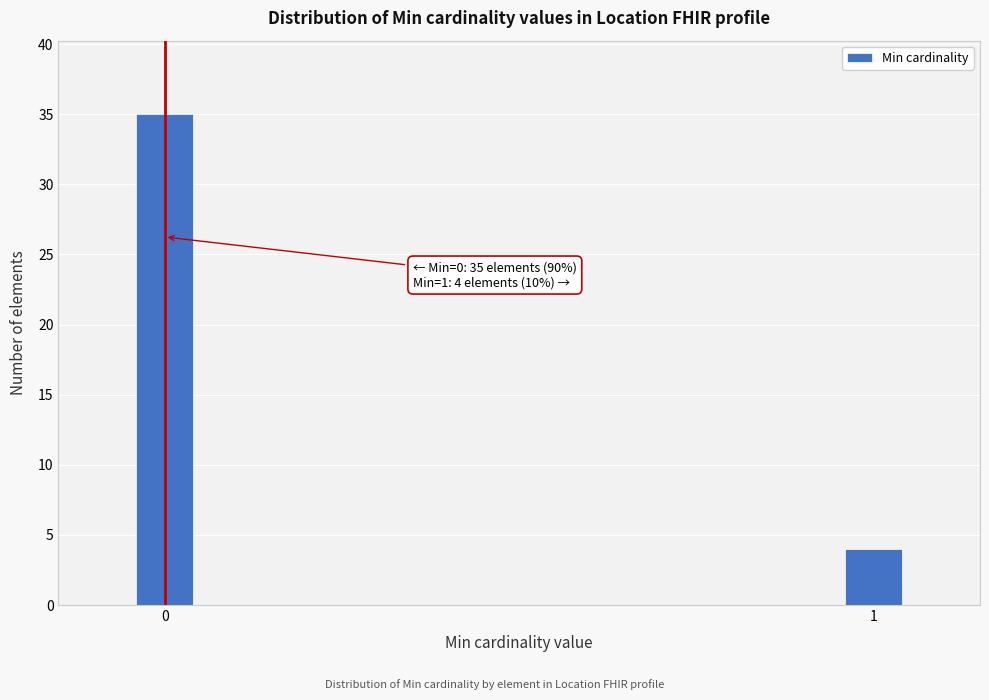

Reading right to left, transcribe all the data shown in this chart.

4	35